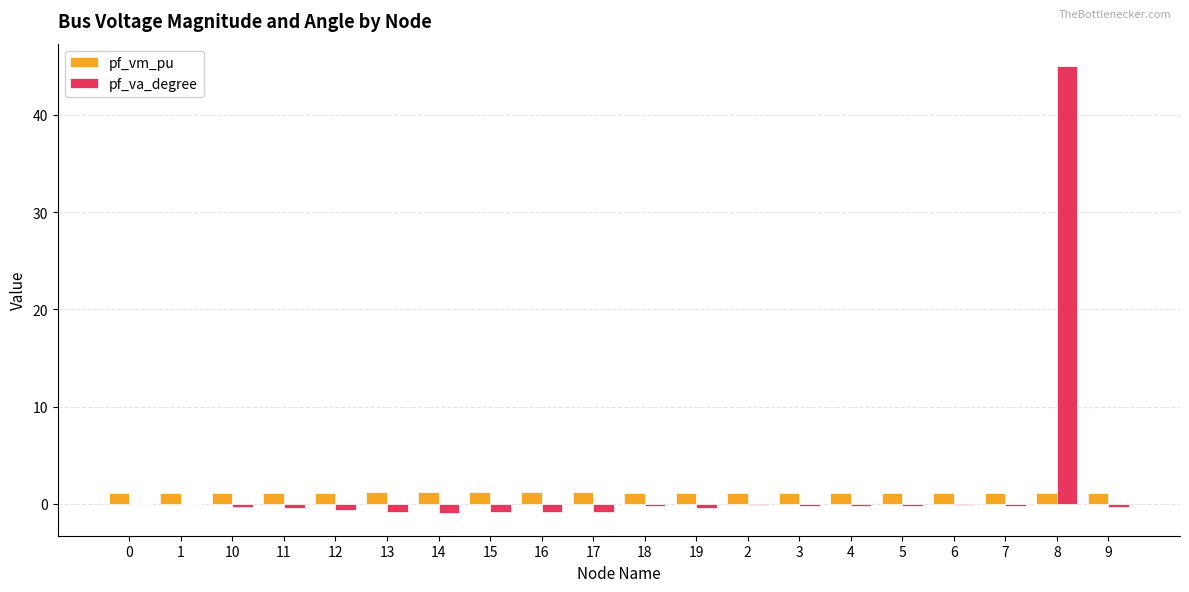

How many groups of bars are there?

20